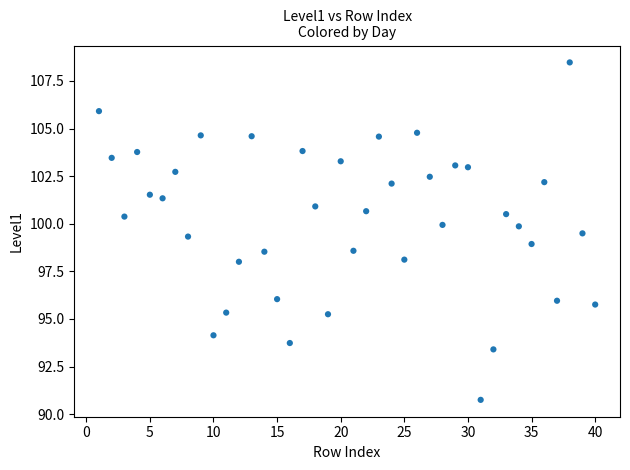

What is the range of Y values (max minus min)?

17.7